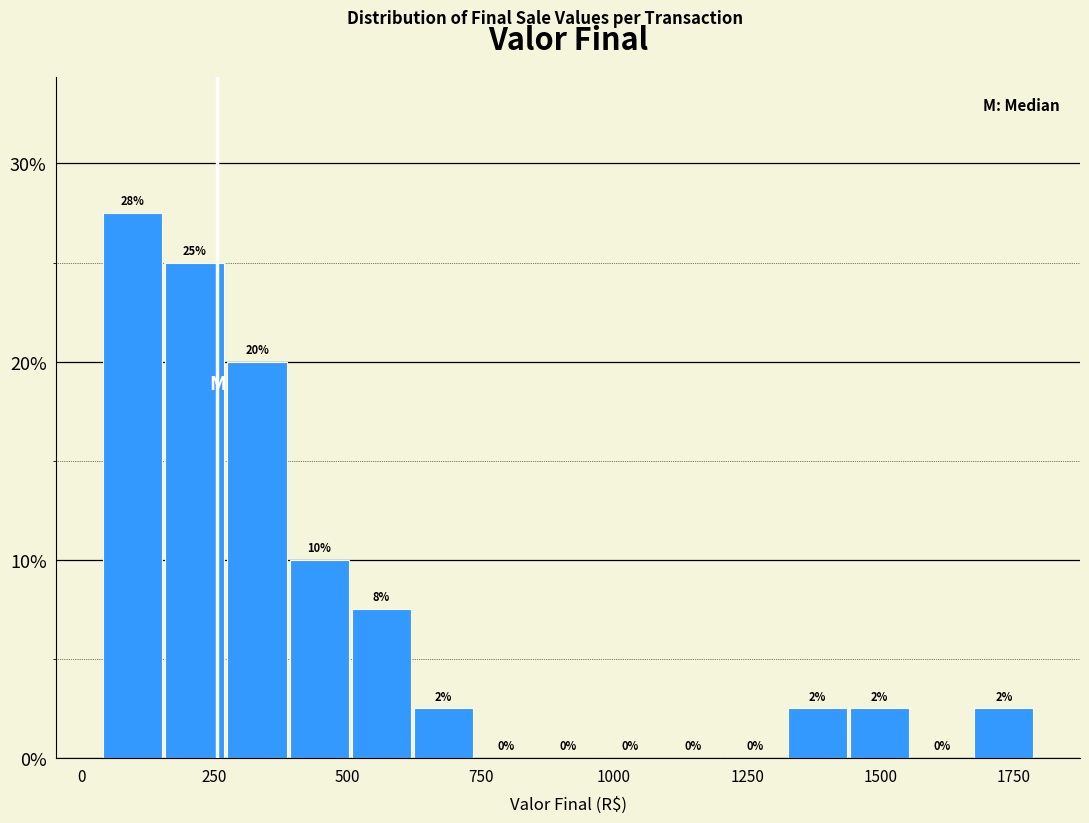

Around what value on the x-axis is the tallest bar? Give the approximate position of its centre, as read against the axis.

100